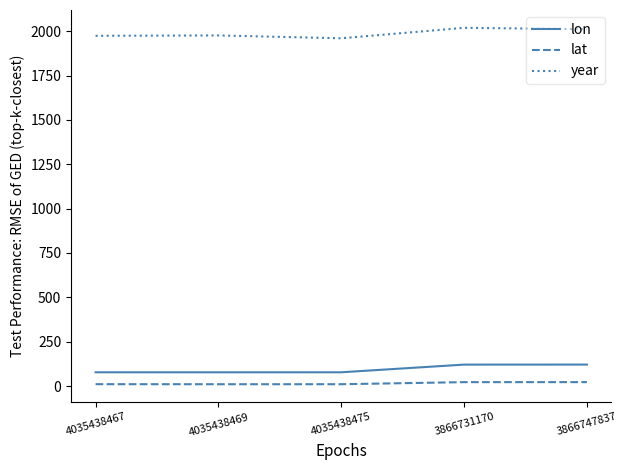

Is it true that lat equals 21.9 at 3866731170?

True